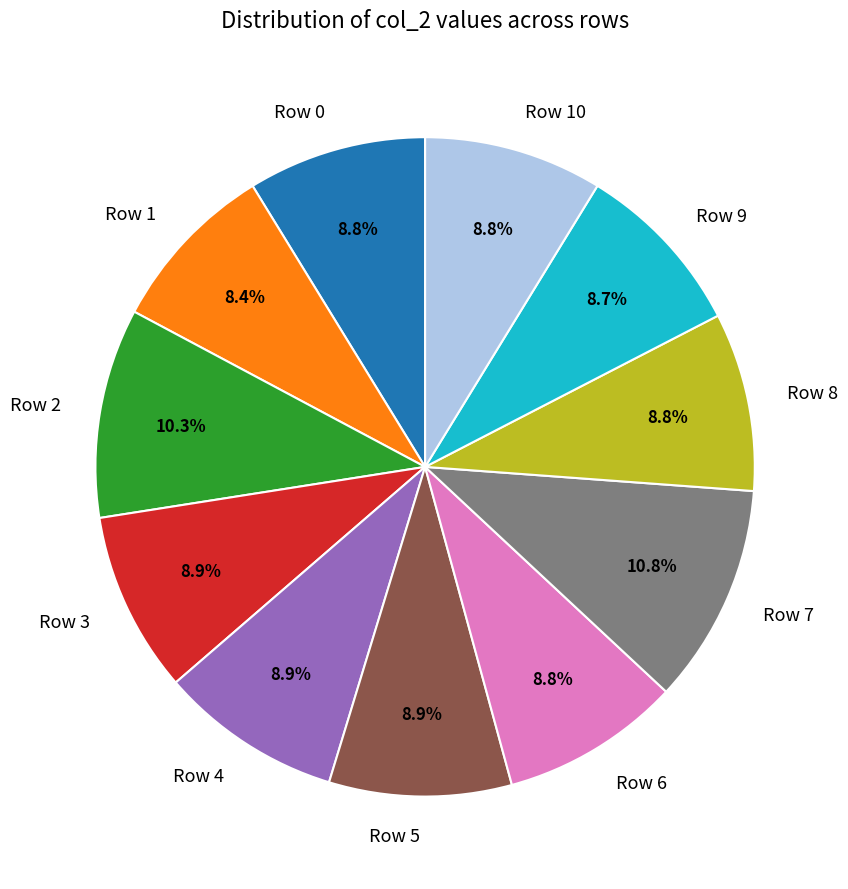

To the nearest percent, what percentage of the pie is Row 8?

9%